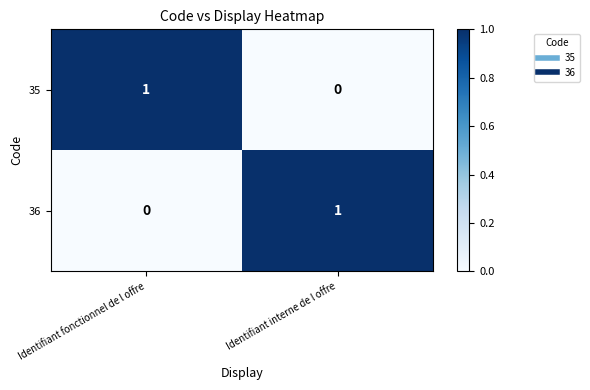

Is it true that 36 equals 1 at Identifiant interne de l offre?

True